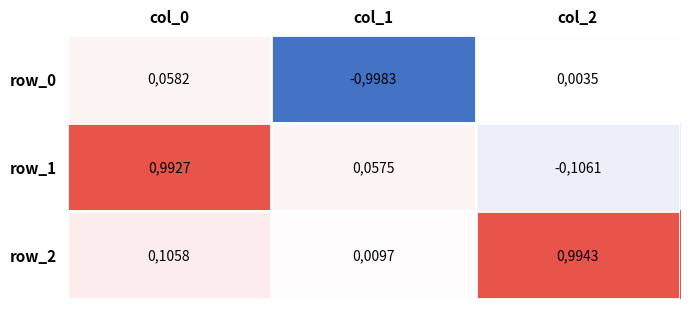

The value of row_1 at col_2 is -696. True or false?

False